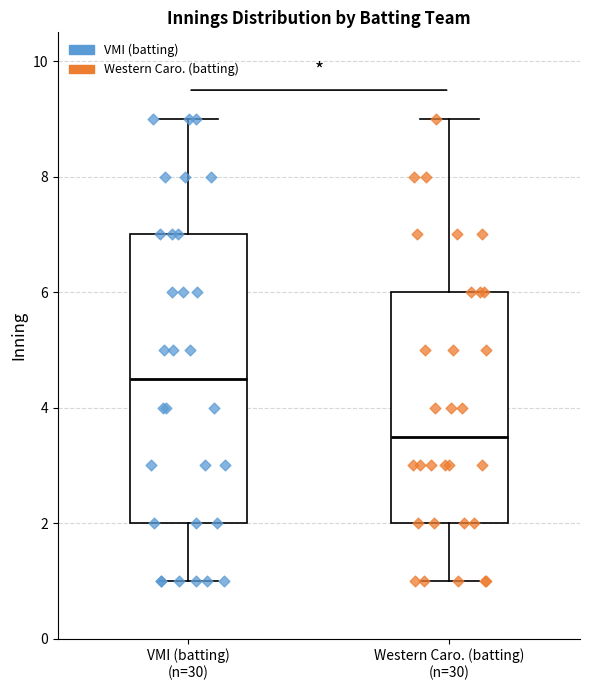

Reading left to right, transcribe this box plot: for each box, give where its median line is, the range the box spans, and where its two whiskers end, as read against the y-axis. The values are not printed on the chart, so give them approximately, as read against the axis.

VMI (batting) (n=30): median 4.6, box 2.0 to 7.0, whiskers 1.0 to 9.0
Western Caro. (batting) (n=30): median 3.6, box 2.0 to 6.0, whiskers 1.0 to 9.0